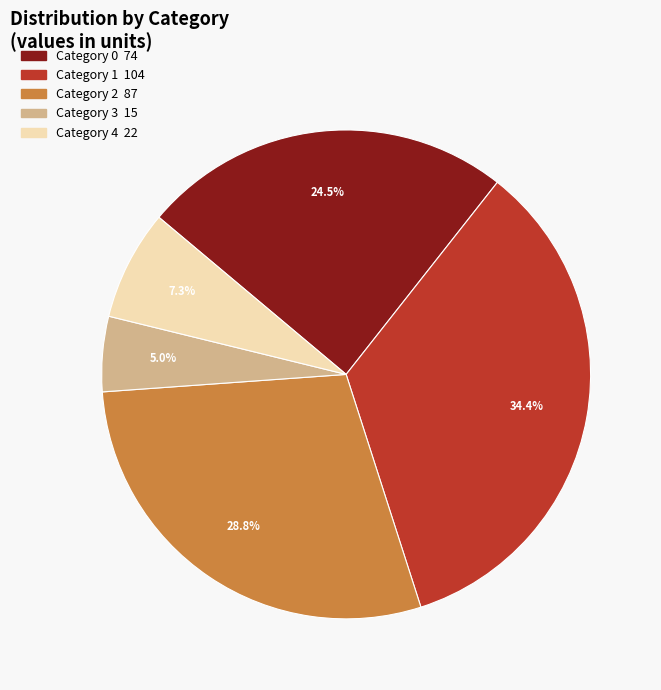

Count the number of slices in the pie.

5